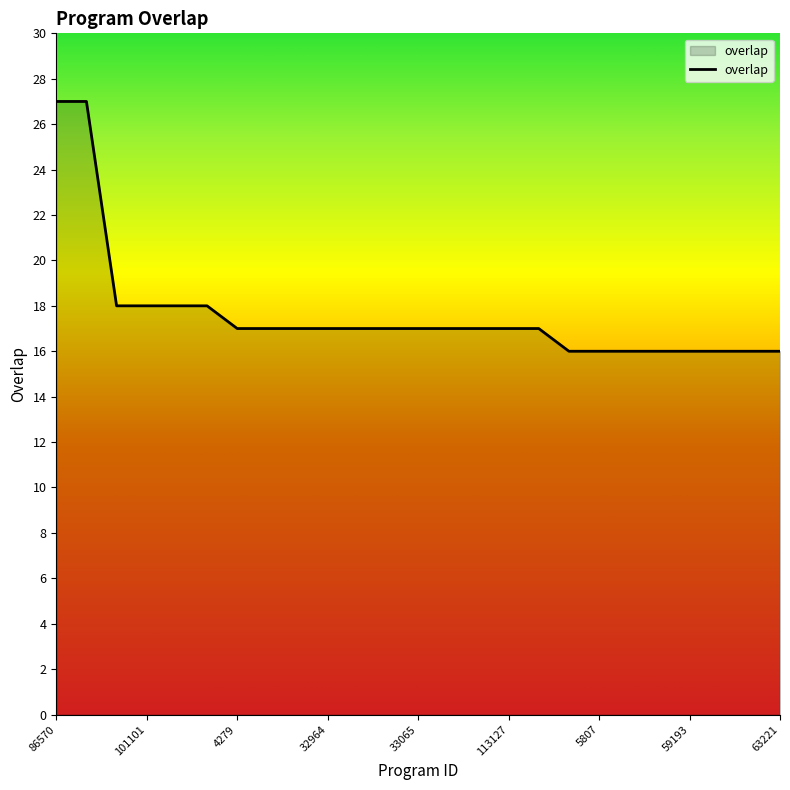

What is the smallest value displayed?

16